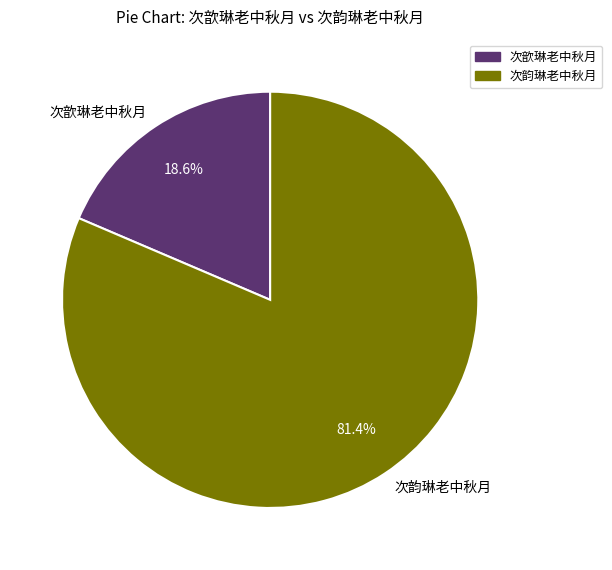

Between 次歆琳老中秋月 and 次韵琳老中秋月, which is larger?

次韵琳老中秋月